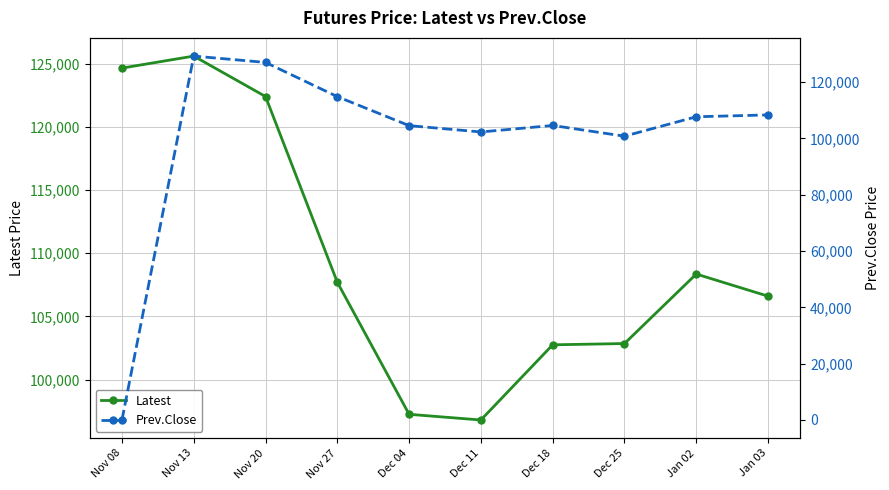

Where is the first local maximum for Latest?

Nov 13